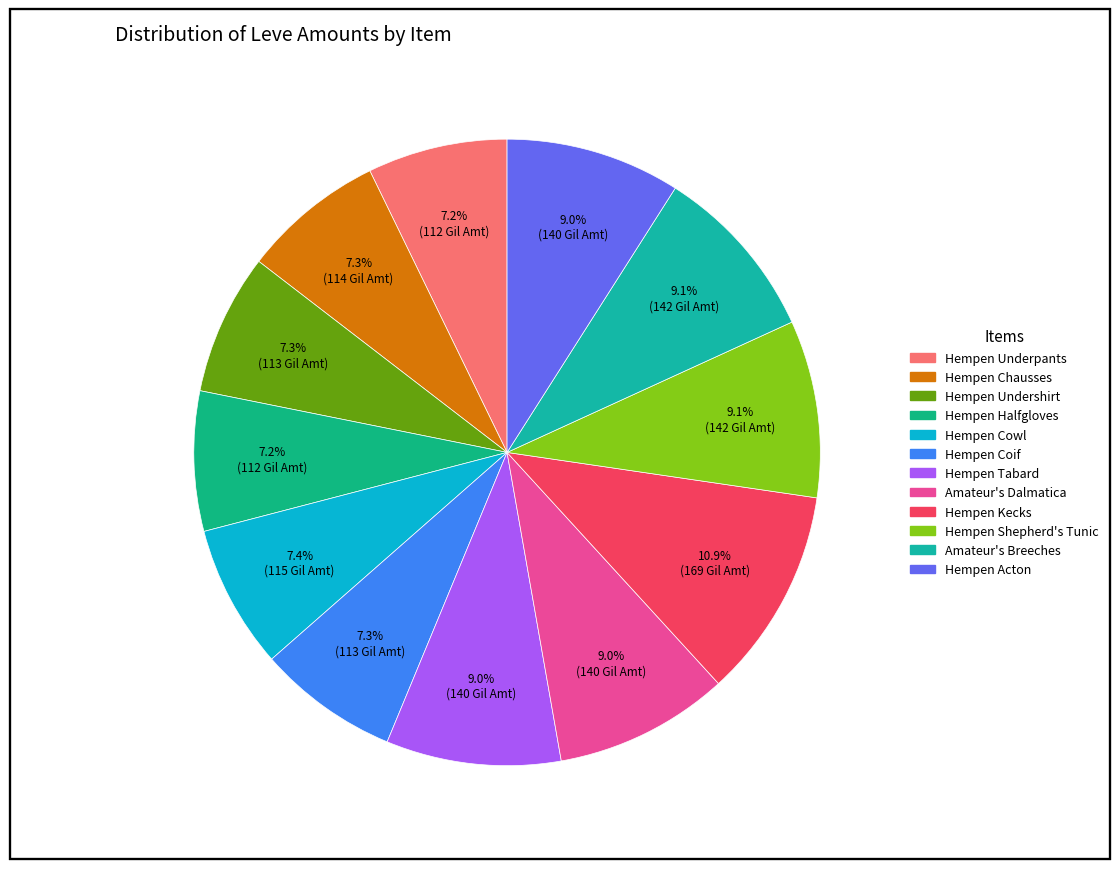

Combined, do Hempen Shepherd's Tunic and Hempen Cowl account for over 50%?

No